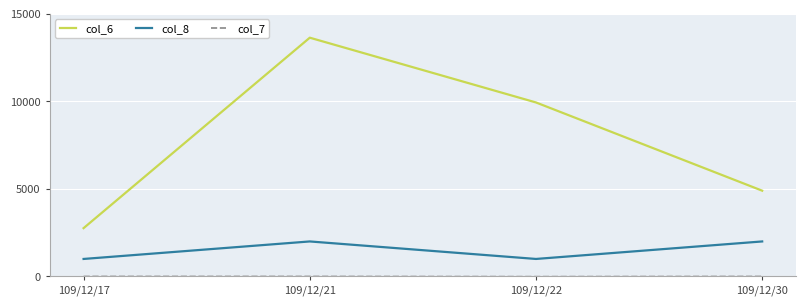

The value of col_6 at 109/12/17 is 2760. True or false?

True